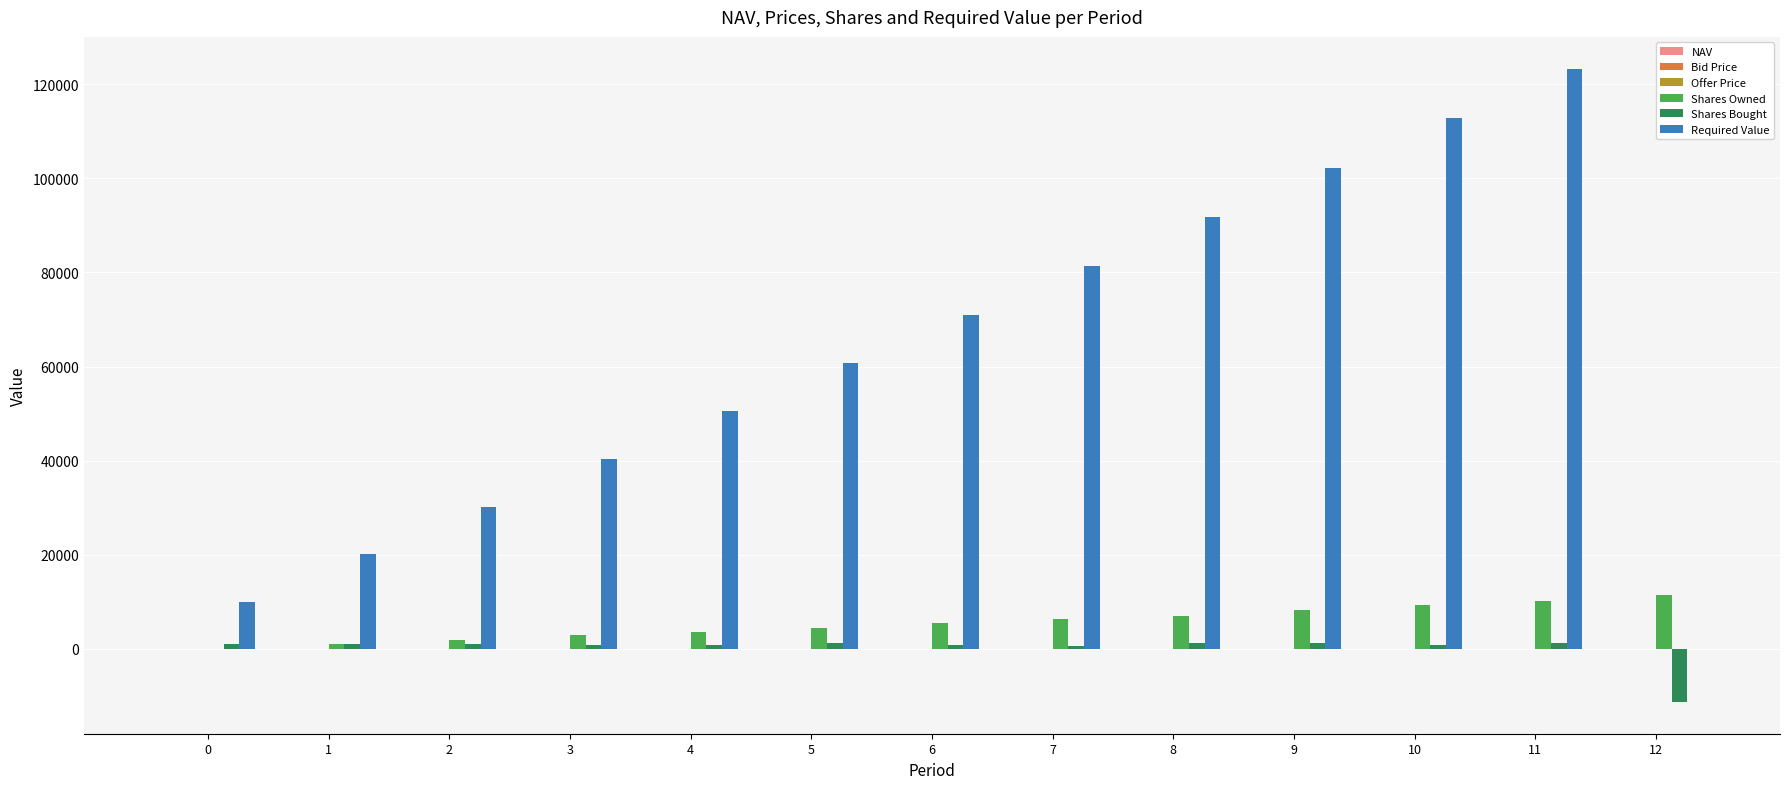

The value of Shares Owned at 5 is 4389.1. True or false?

True